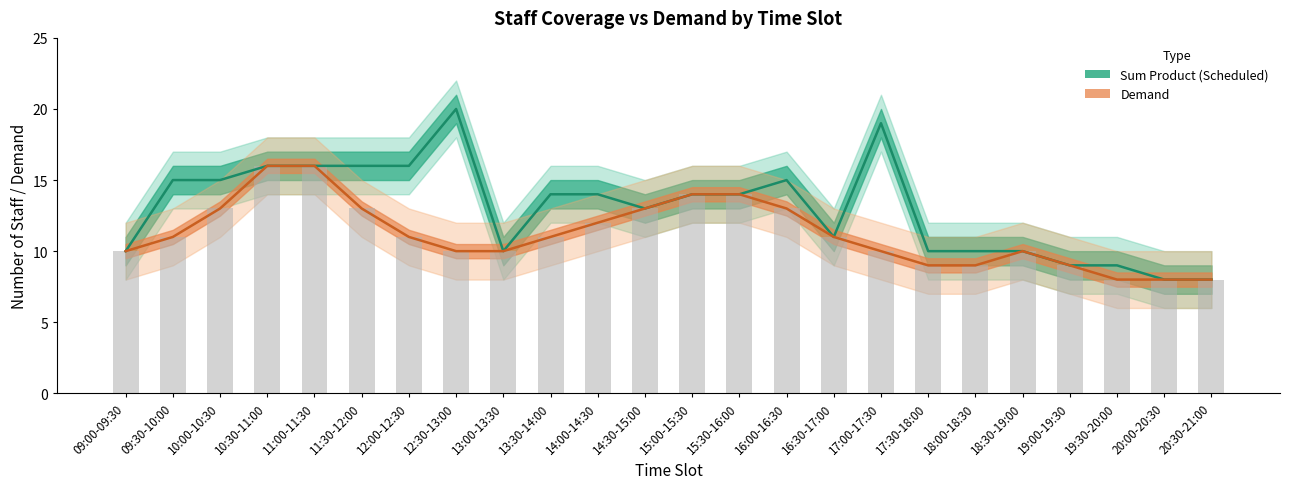

Reading left to right, what are all the values shown in this chart?

Sum Product: 09:00-09:30=10	09:30-10:00=15	10:00-10:30=15	10:30-11:00=16	11:00-11:30=16	11:30-12:00=16	12:00-12:30=16	12:30-13:00=20	13:00-13:30=10	13:30-14:00=14	14:00-14:30=14	14:30-15:00=13	15:00-15:30=14	15:30-16:00=14	16:00-16:30=15	16:30-17:00=11	17:00-17:30=19	17:30-18:00=10	18:00-18:30=10	18:30-19:00=10	19:00-19:30=9	19:30-20:00=9	20:00-20:30=8	20:30-21:00=8
Demand: 09:00-09:30=10	09:30-10:00=11	10:00-10:30=13	10:30-11:00=16	11:00-11:30=16	11:30-12:00=13	12:00-12:30=11	12:30-13:00=10	13:00-13:30=10	13:30-14:00=11	14:00-14:30=12	14:30-15:00=13	15:00-15:30=14	15:30-16:00=14	16:00-16:30=13	16:30-17:00=11	17:00-17:30=10	17:30-18:00=9	18:00-18:30=9	18:30-19:00=10	19:00-19:30=9	19:30-20:00=8	20:00-20:30=8	20:30-21:00=8